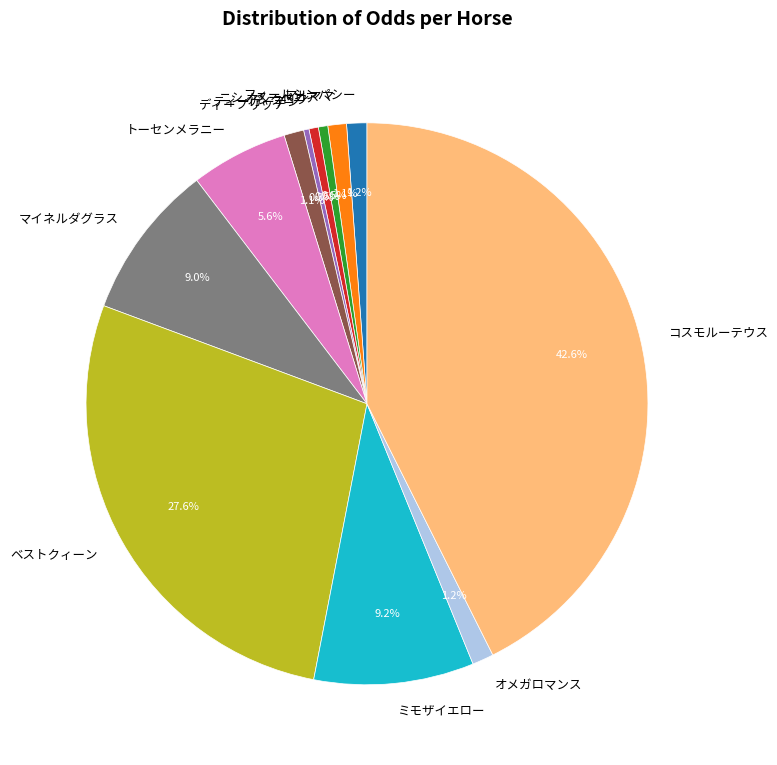

Combined, what portion of the pie is アンクロワ and トーセンメラニー?

6.1%